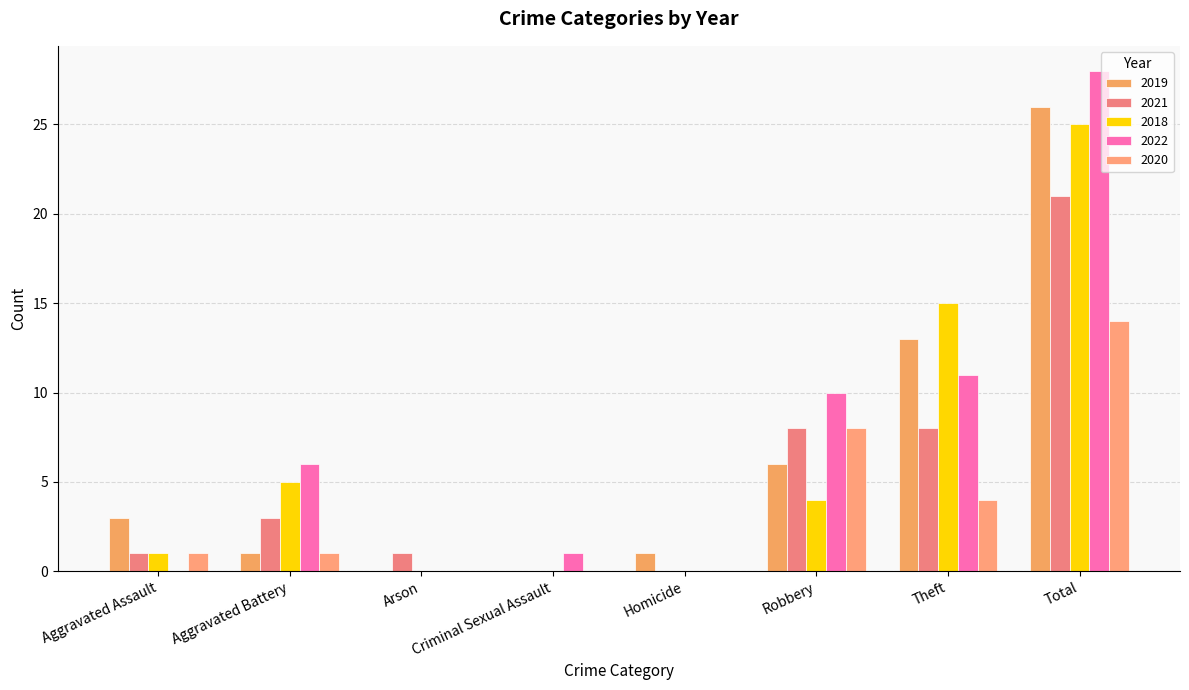

What is the total value across all series at Criminal Sexual Assault?

1